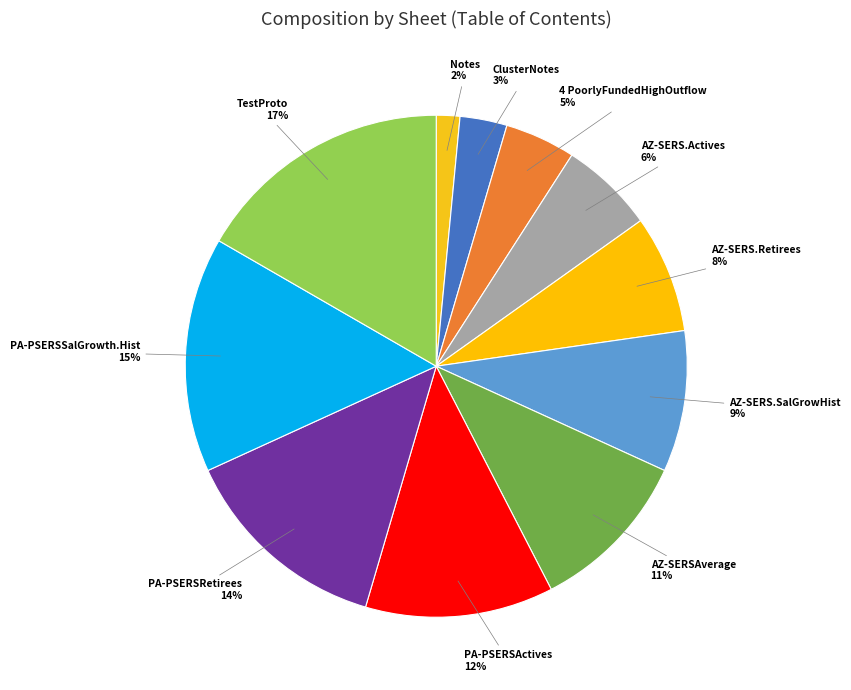

Which has a higher value, PA-PSERSActives or AZ-SERS.Retirees?

PA-PSERSActives